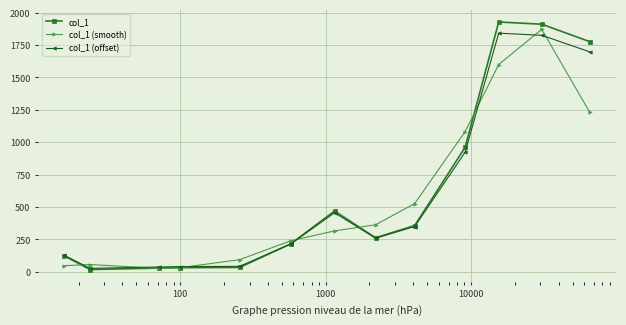

Which series has the largest range (max minus min)?

col_1